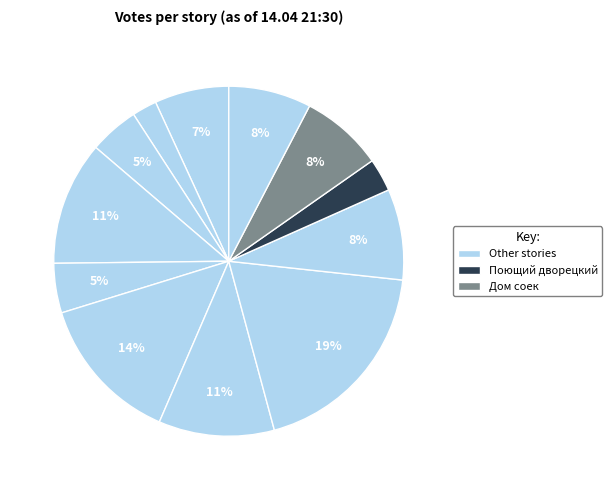

How many slices are in this pie chart?

12